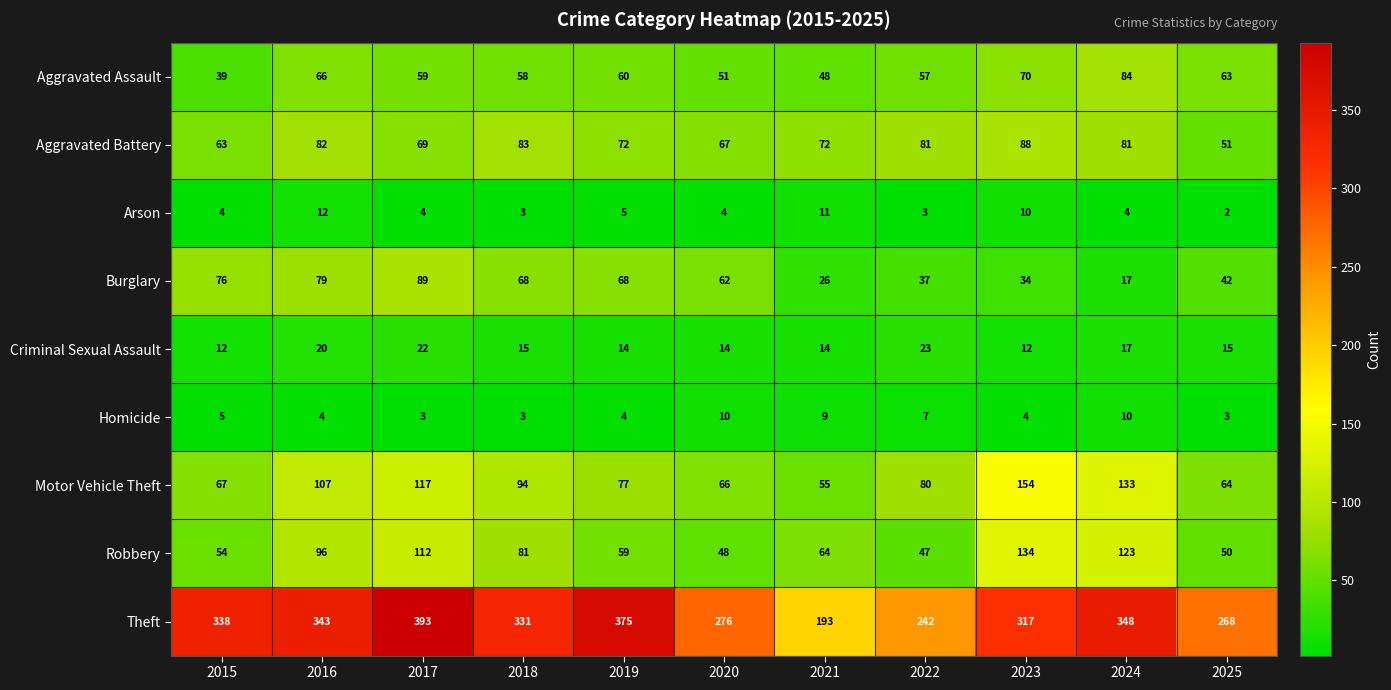

What is the sum of all Robbery values?

868